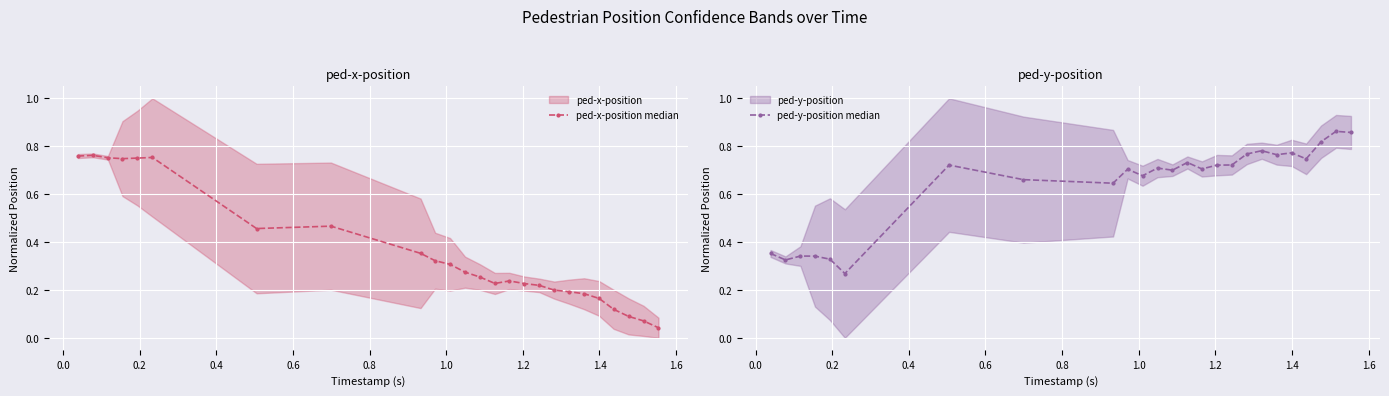

How many lines are shown in the chart?

2